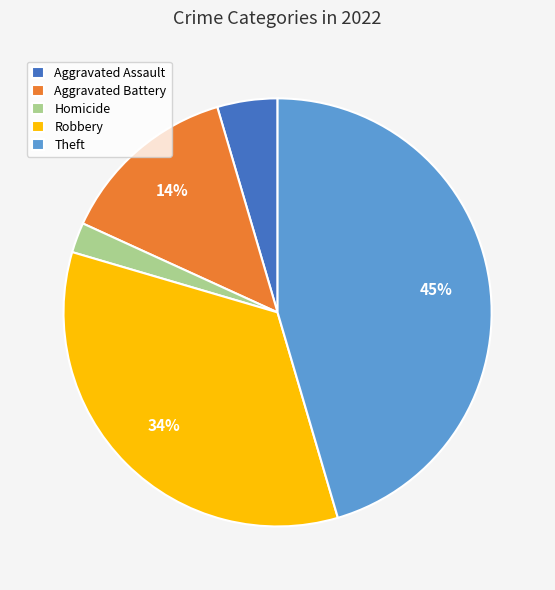

To the nearest percent, what is the difference between the largest and smallest slice percentages?

43%